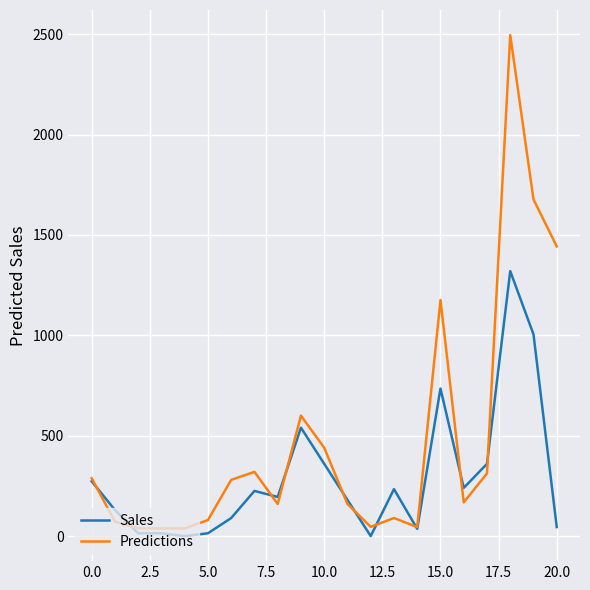

What is the difference between the maximum and minimum values in the Predictions series?

2458